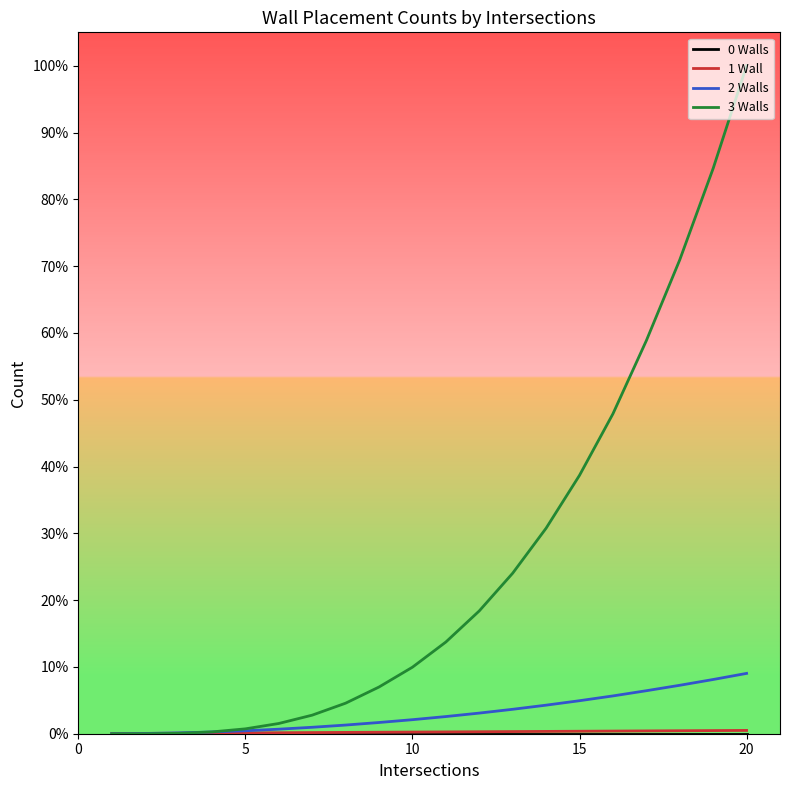

What is the greatest value displayed?

100.0